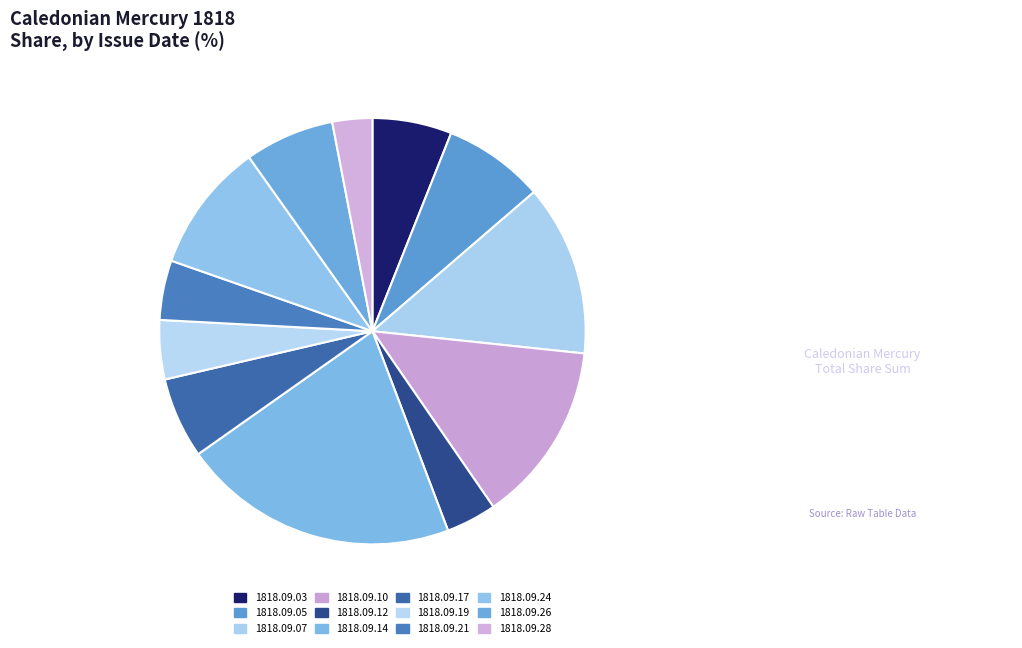

Combined, what portion of the pie is 1818.09.21 and 1818.09.03?

10.5%